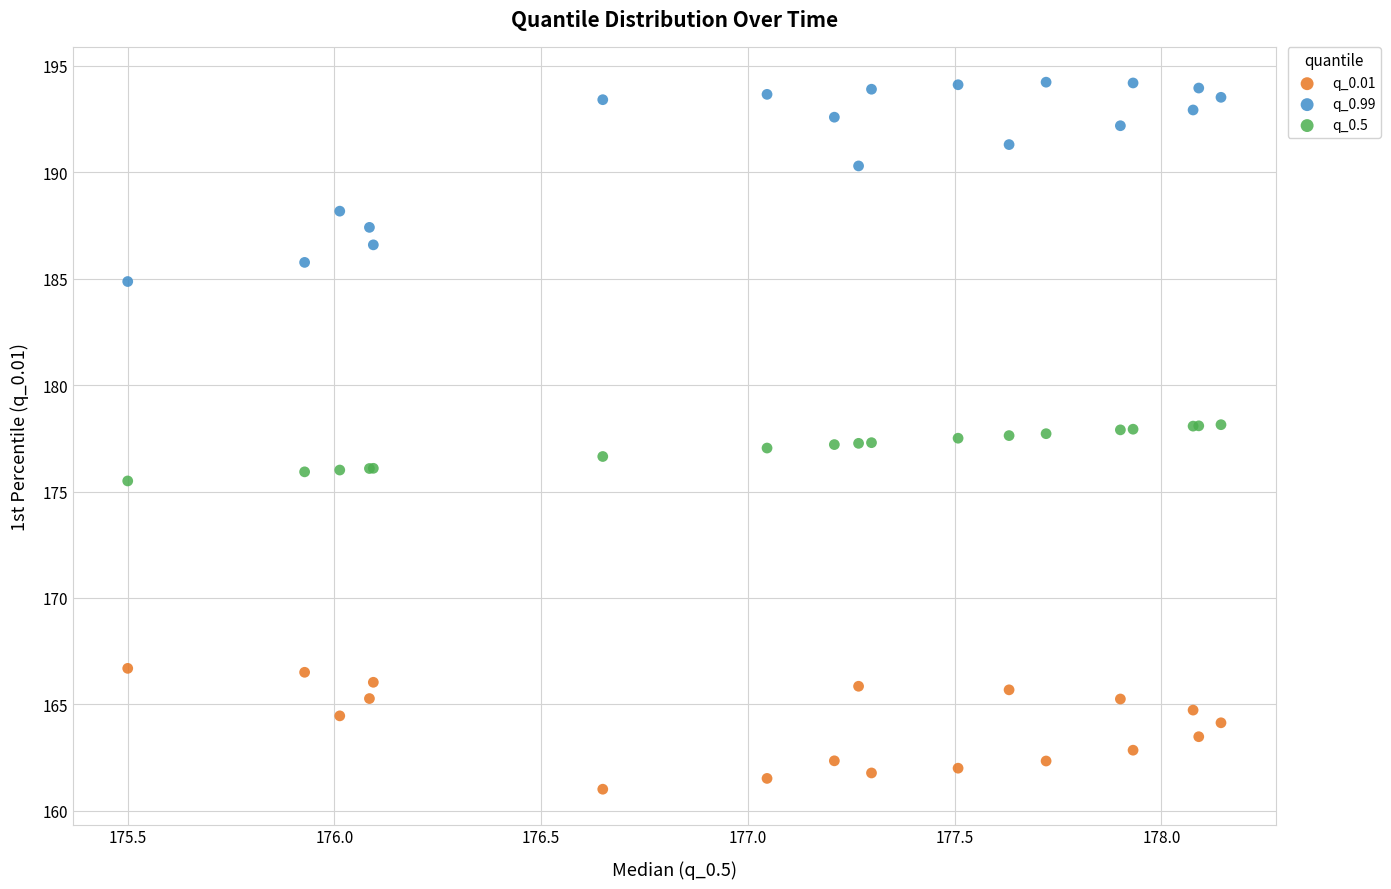

Which series contains the lowest Y value?

q_0.01